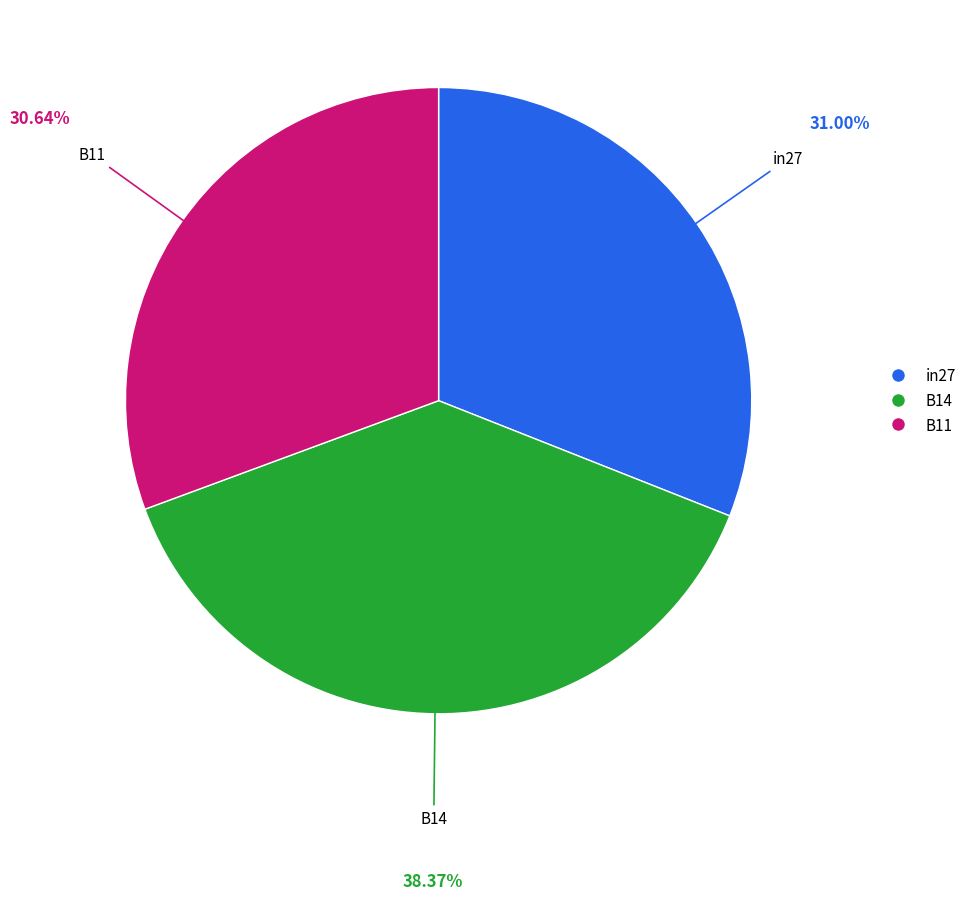

True or false: B11 accounts for 18% of the total.

False